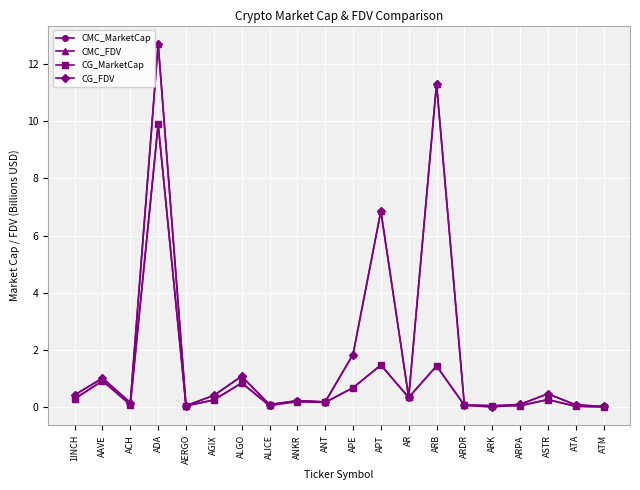

Between 1INCH and APT, which series saw the biggest shift?

CMC_FDV